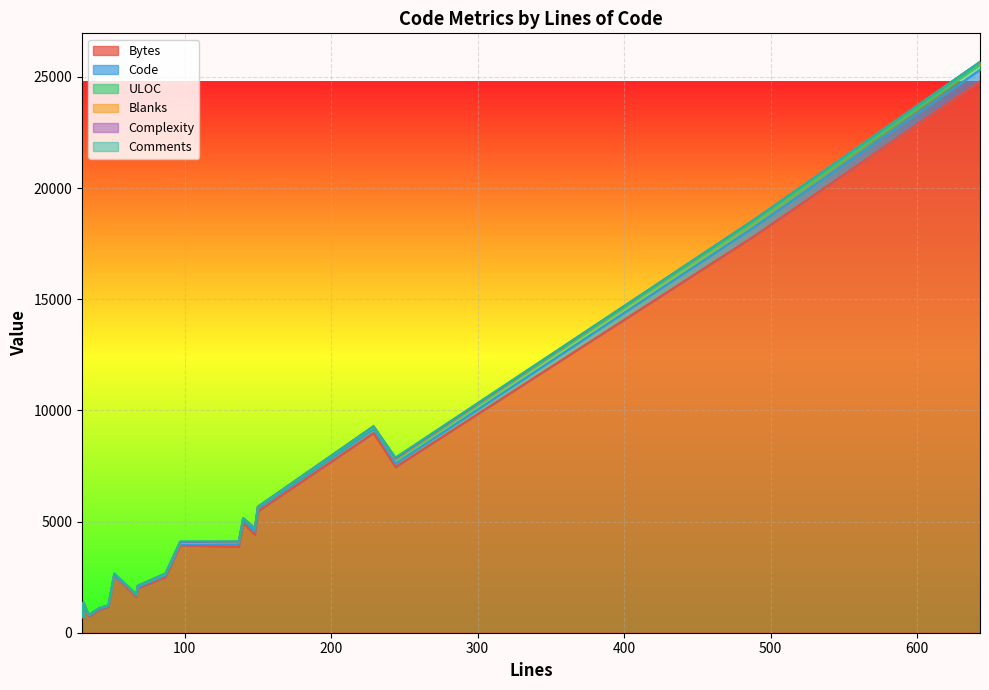

True or false: ULOC has a value of 25 at 31.

True